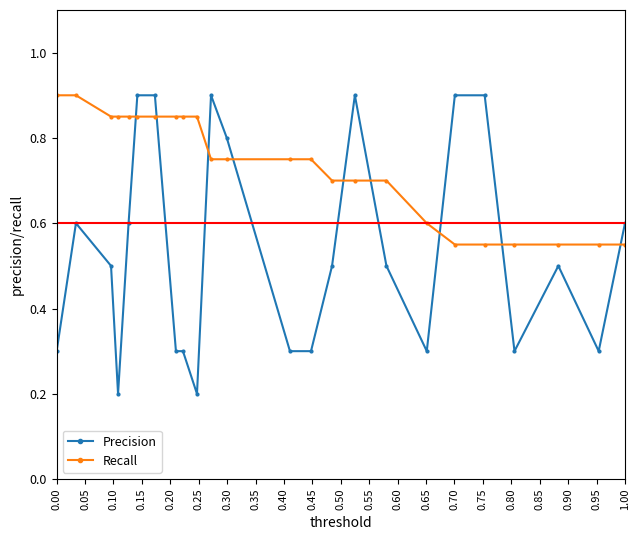

What is the greatest value displayed?

0.9